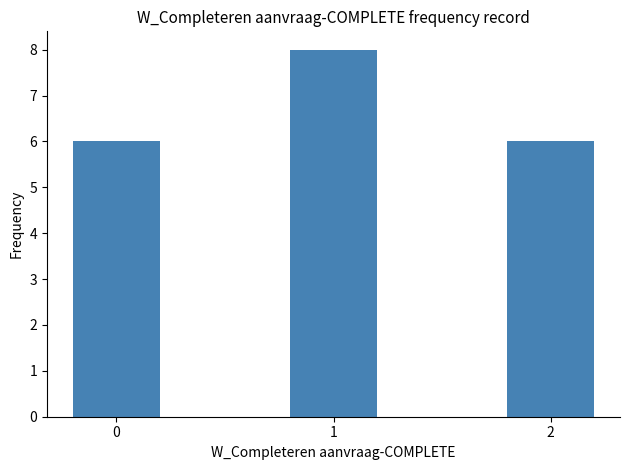

How many bars are there in total?

3